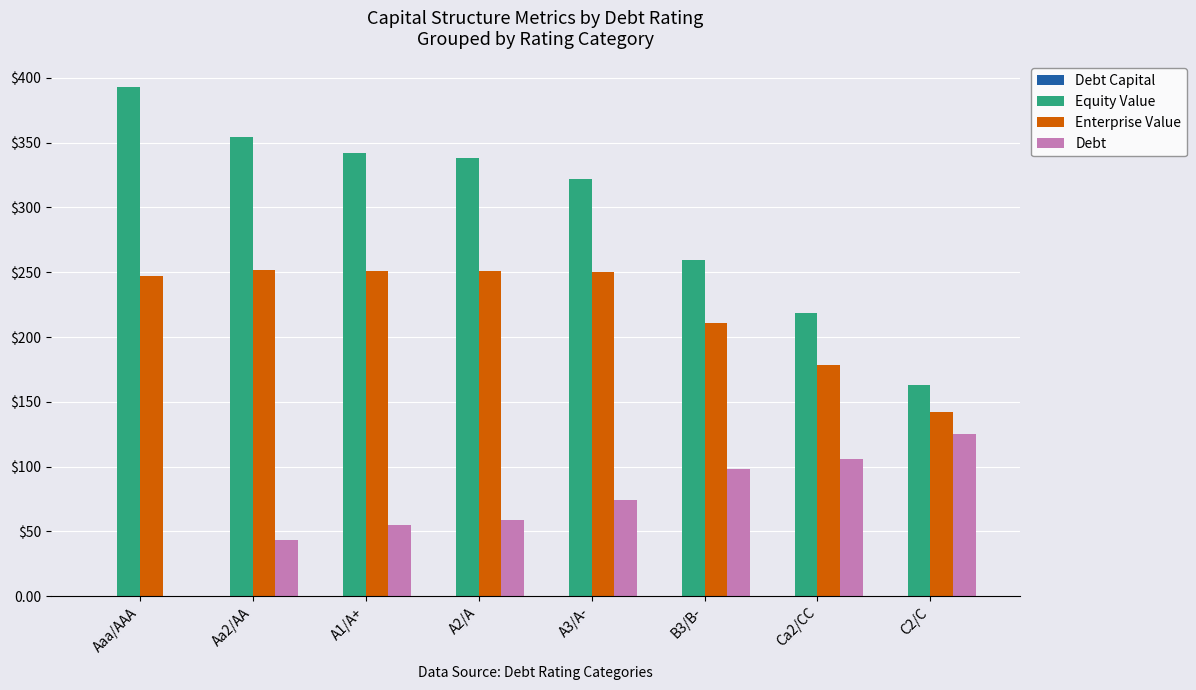

The value of Equity Value at Ca2/CC is 82.5. True or false?

False